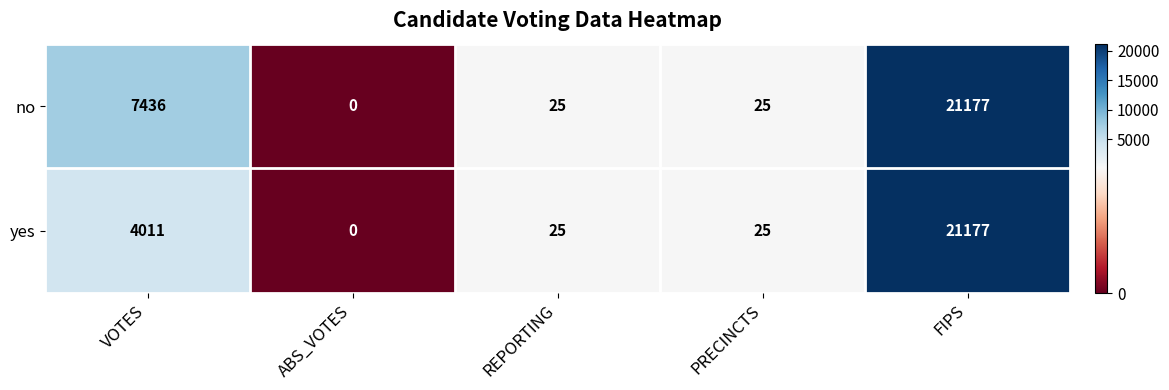

The value of no at VOTES is 11249. True or false?

False